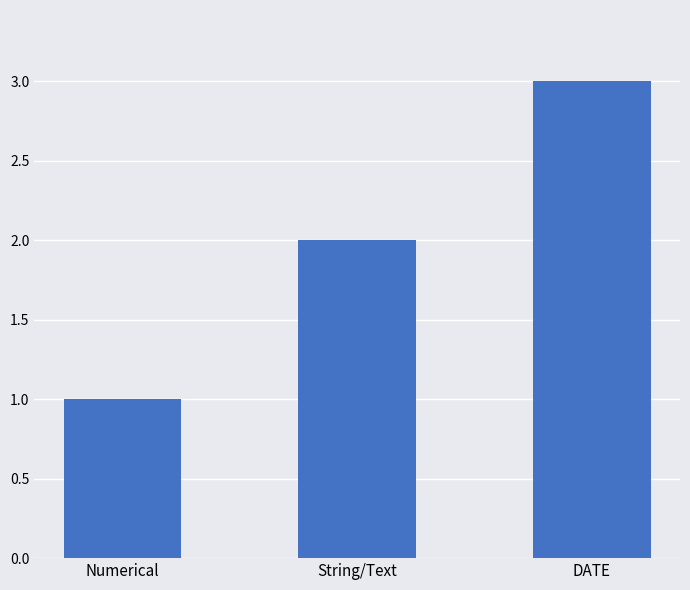

What value does the data have at DATE?

3